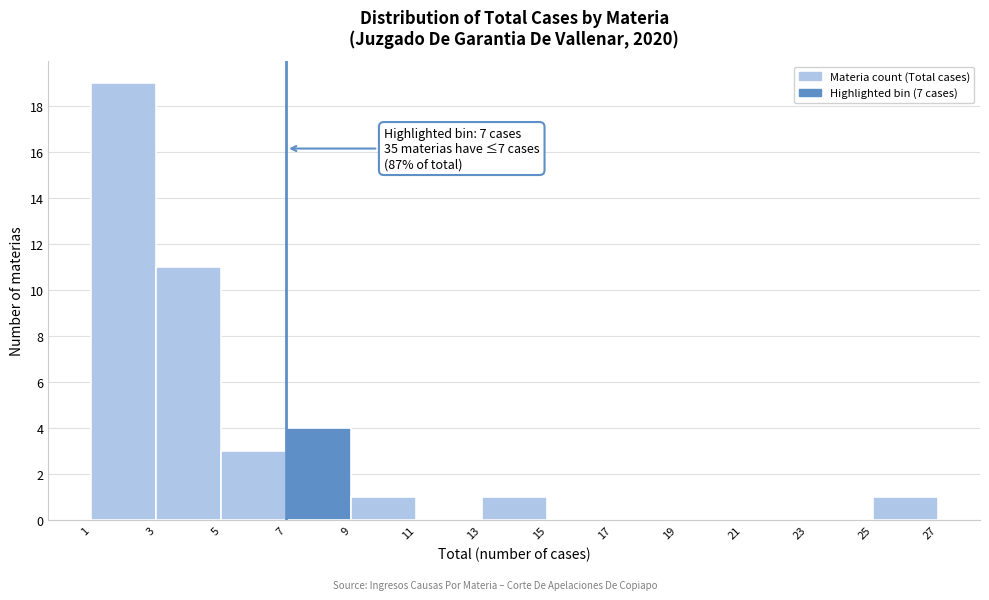

Which range on the x-axis has the tallest bar?

1 to 3